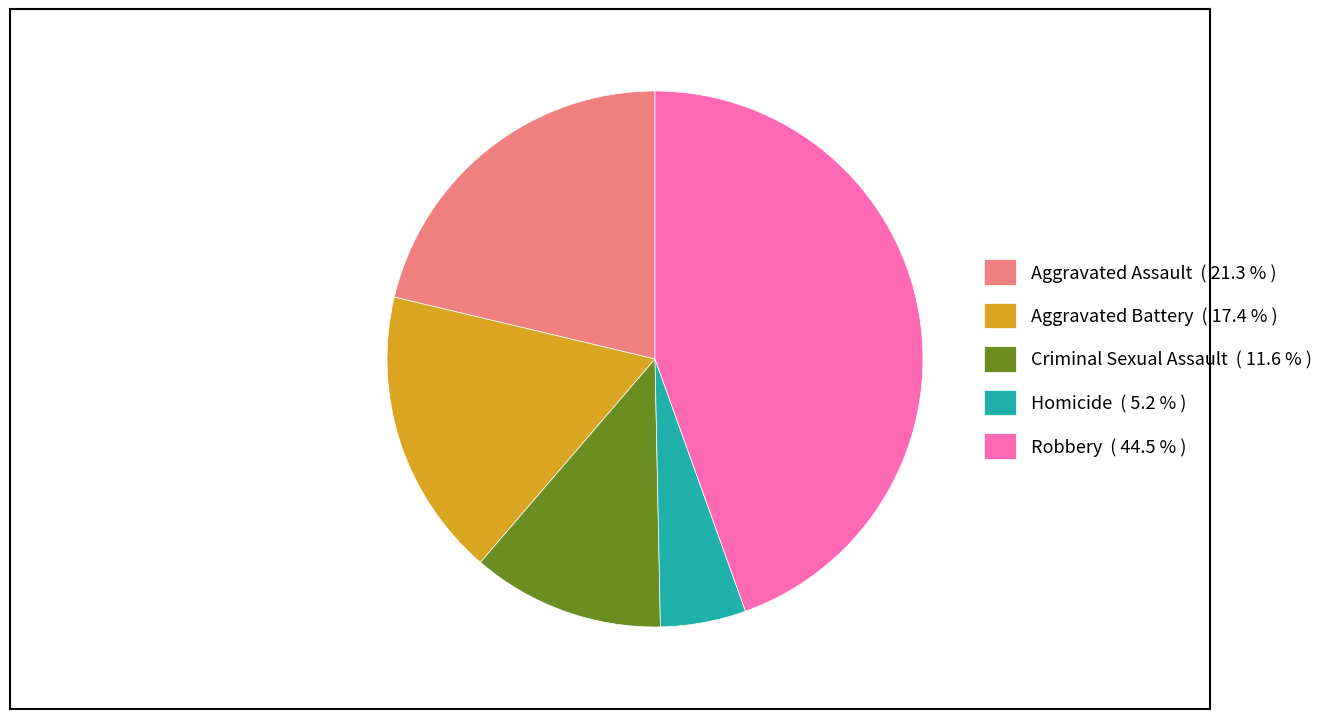

What is the ratio of the value at Aggravated Battery ( 17.4 % ) to the value at Homicide ( 5.2 % )?

3.4